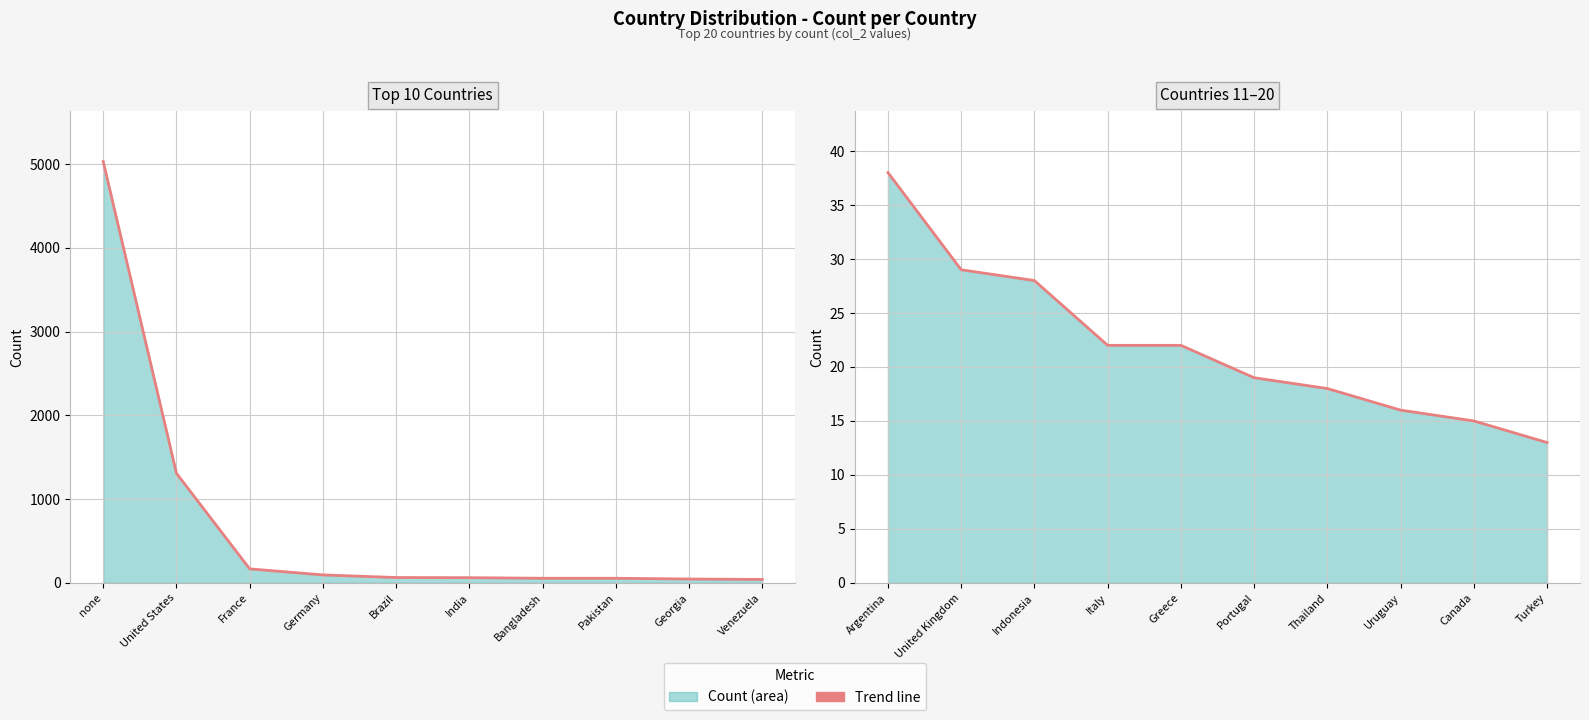

What is the average value?

22